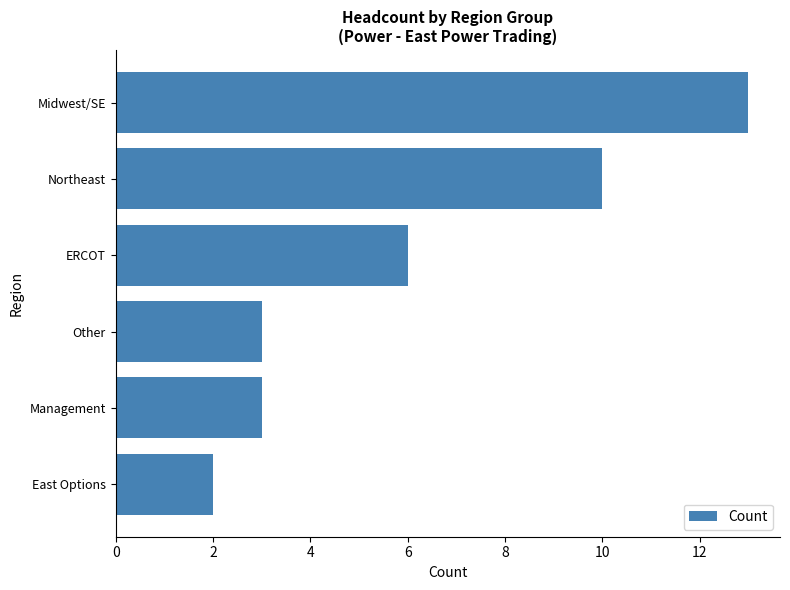

Does the chart contain any negative values?

No